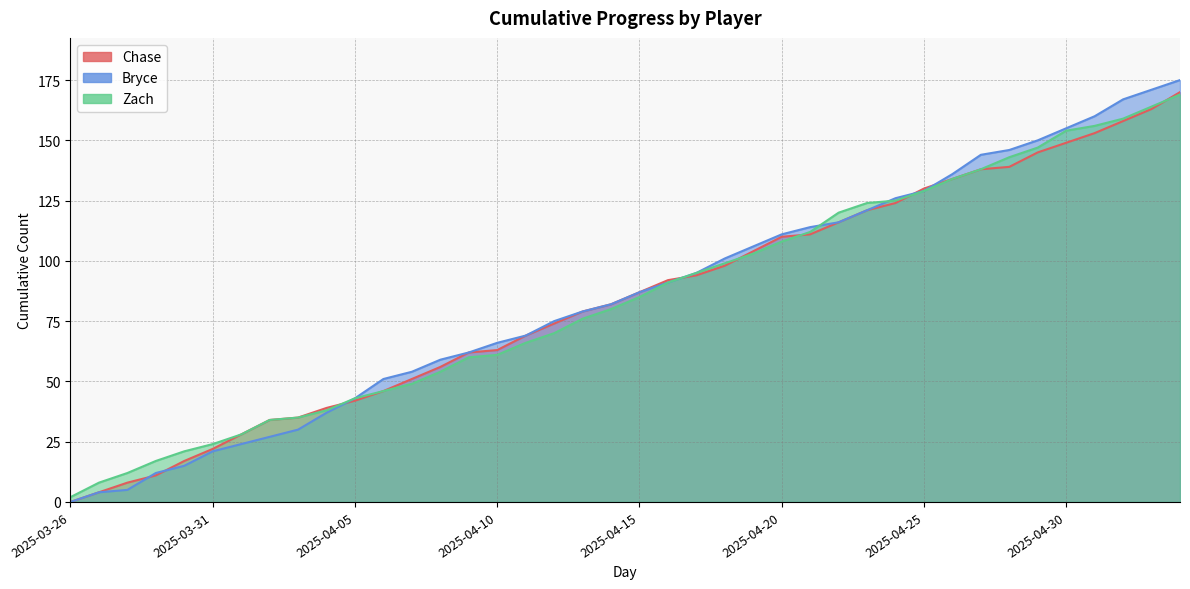

What is the sum of all Zach values?

3379